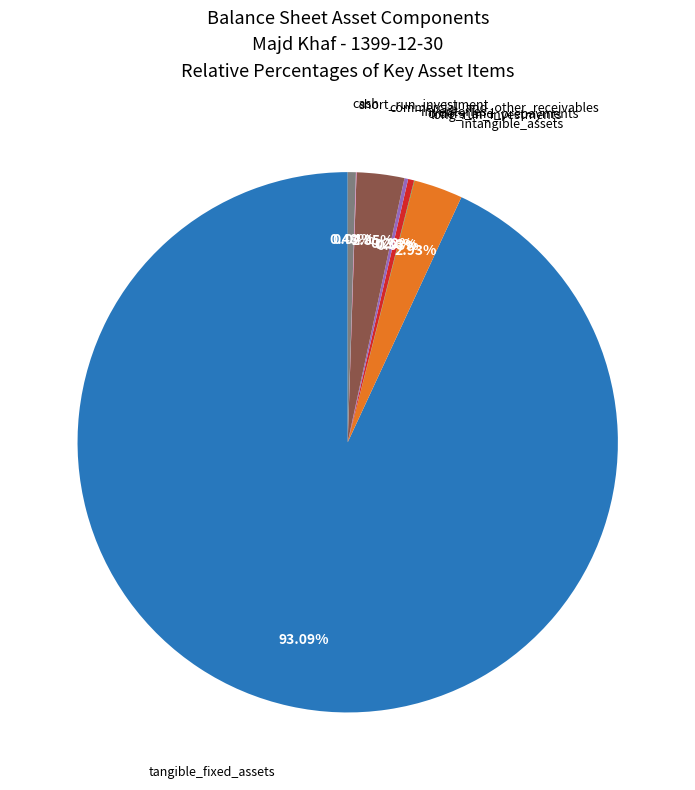

What is the largest slice in the pie chart?

tangible_fixed_assets